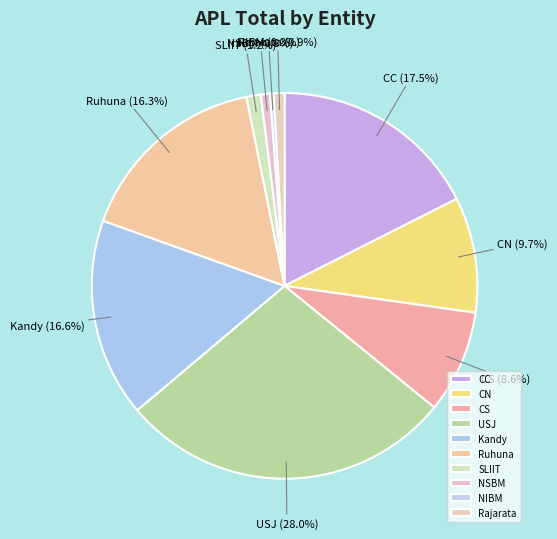

Is there a majority slice in this chart?

No